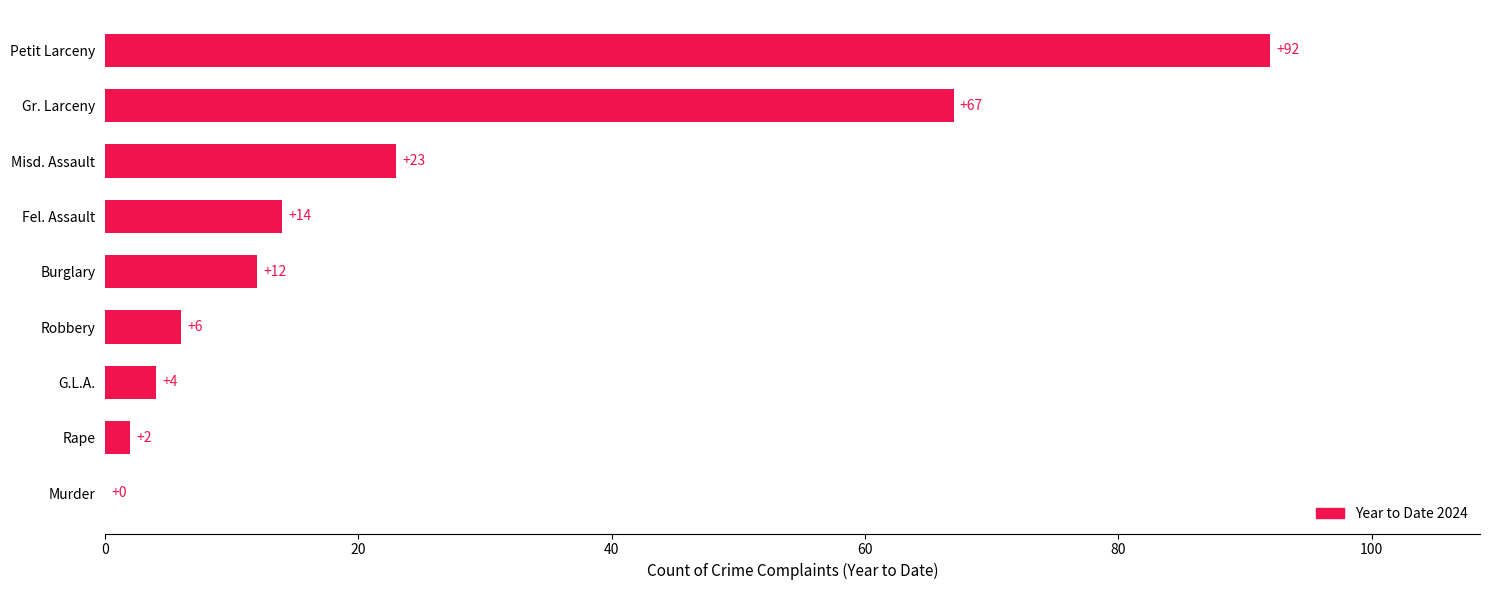

Where is the data nearest to the value 46?

Gr. Larceny